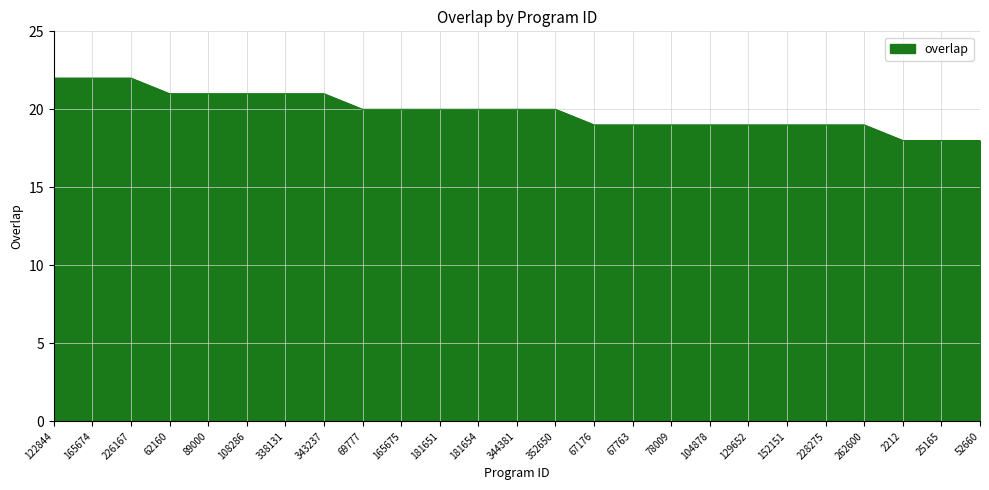

What is the greatest value displayed?

22